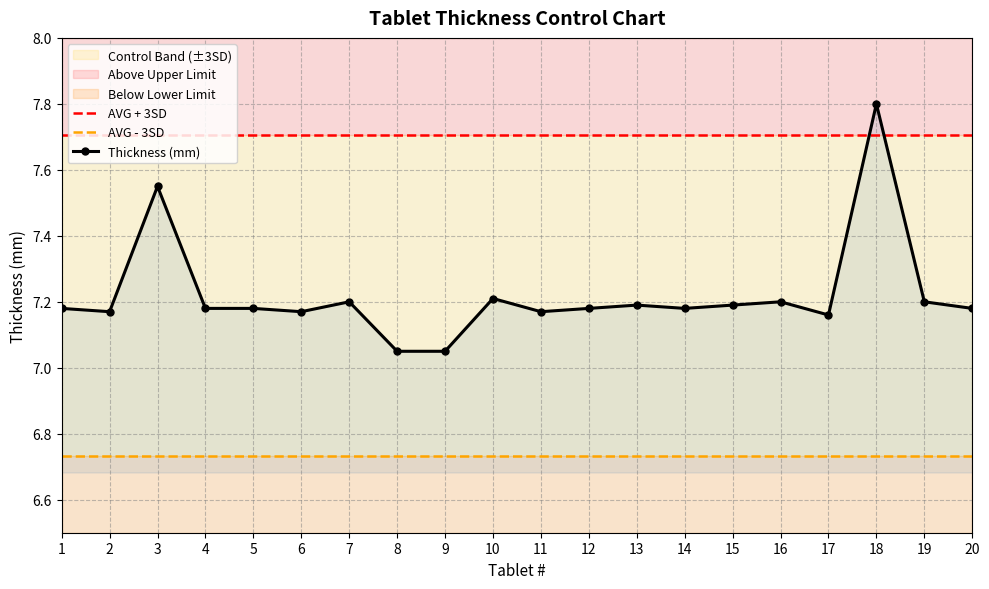

What is the value of the Thickness (mm) point at the 16th from the left?

7.2